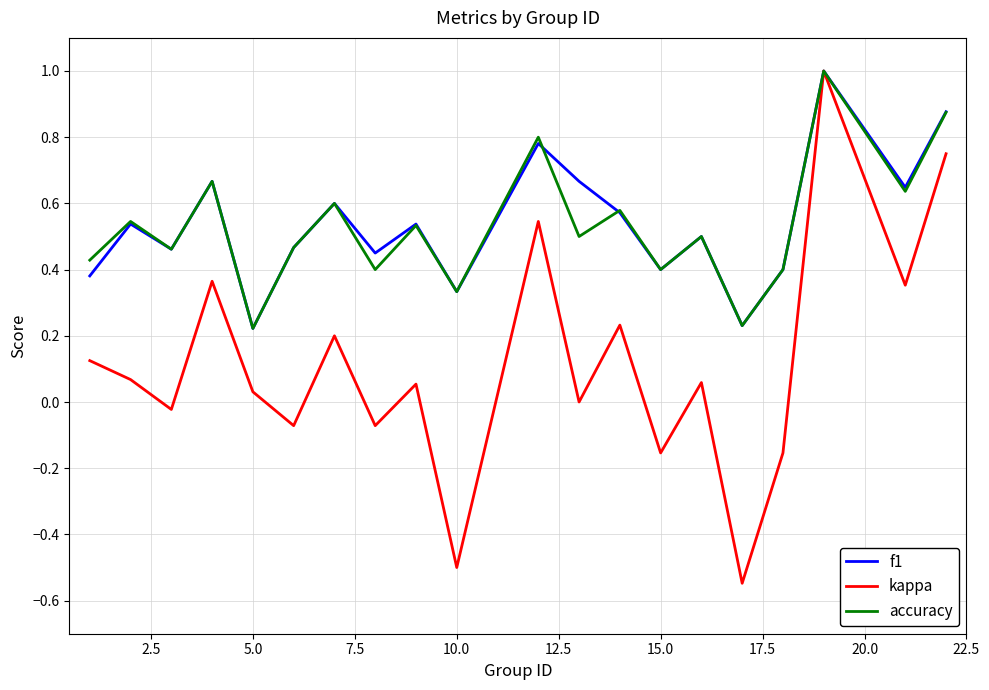

What are all the series names shown in the legend?

f1, kappa, accuracy